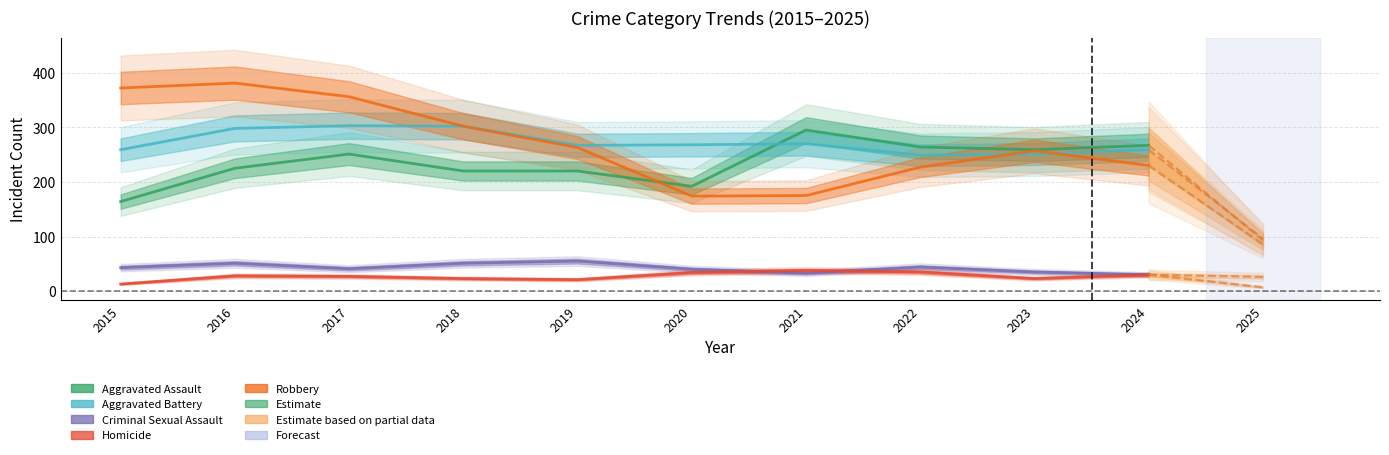

Between which two adjacent categories do Aggravated Assault and Aggravated Battery first intersect?

2020 and 2021